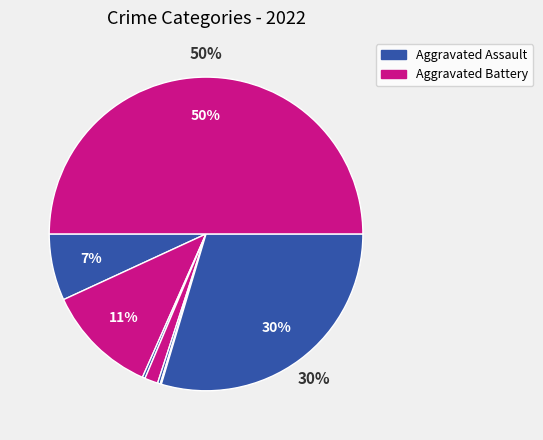

Is there a majority slice in this chart?

No